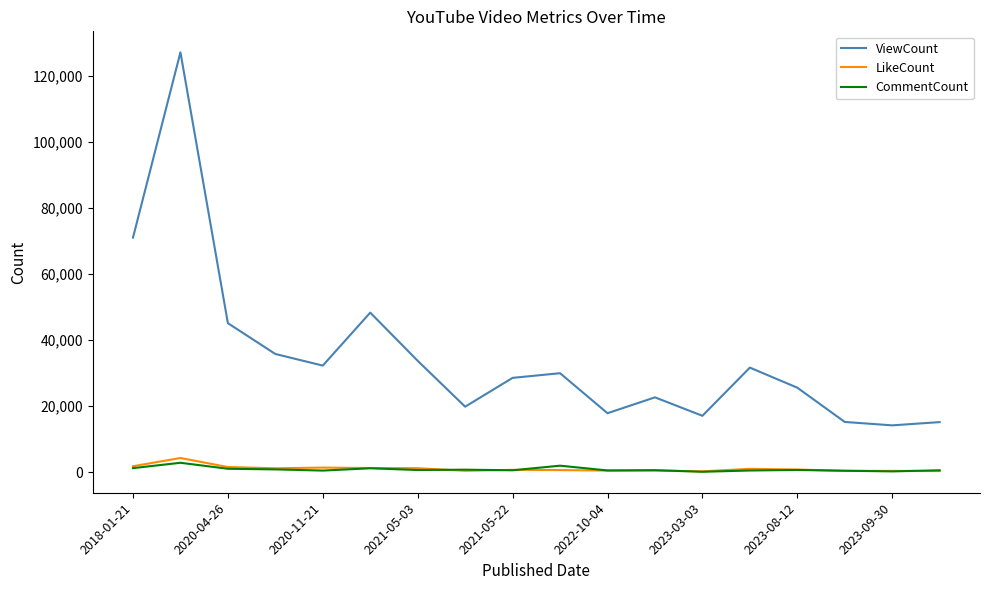

How many lines are shown in the chart?

3